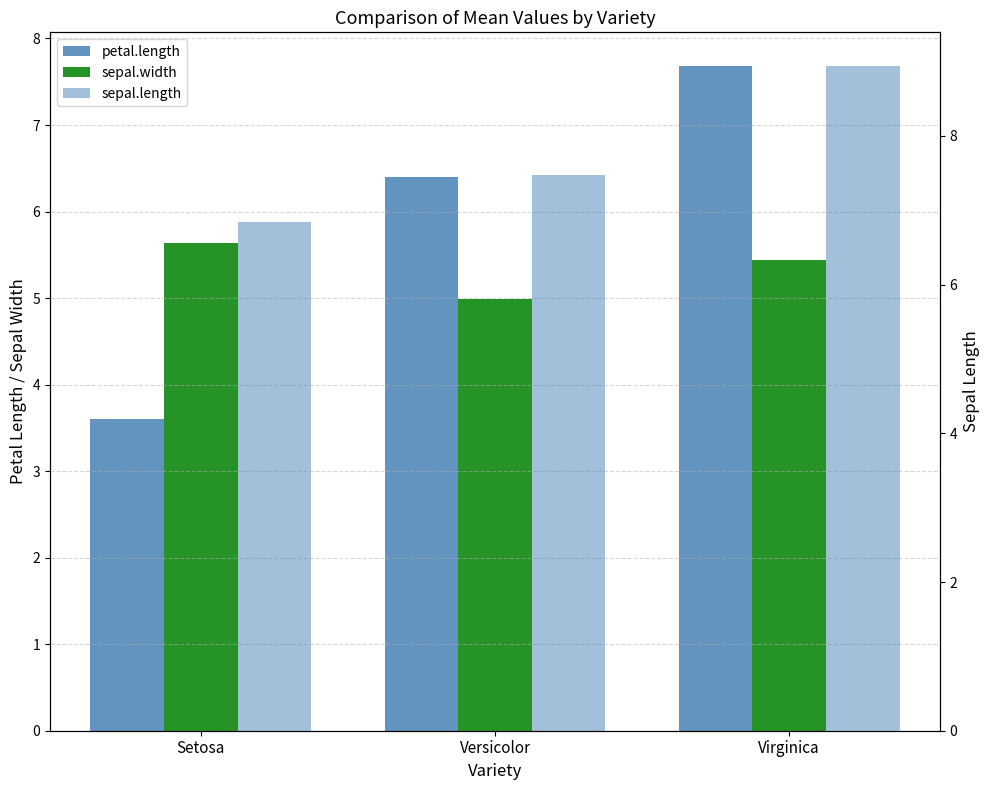

What is the approximate value of sepal.length at Versicolor?

7.5